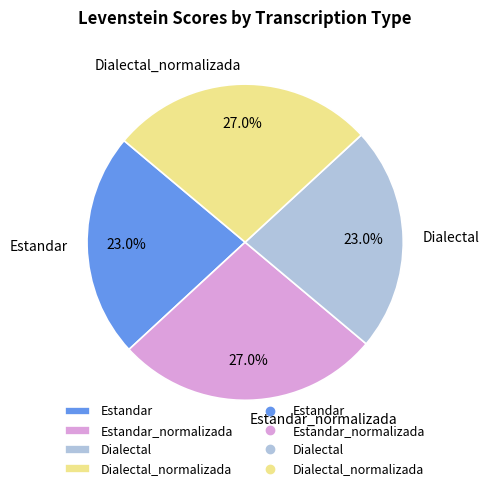

True or false: Dialectal_normalizada accounts for 14% of the total.

False